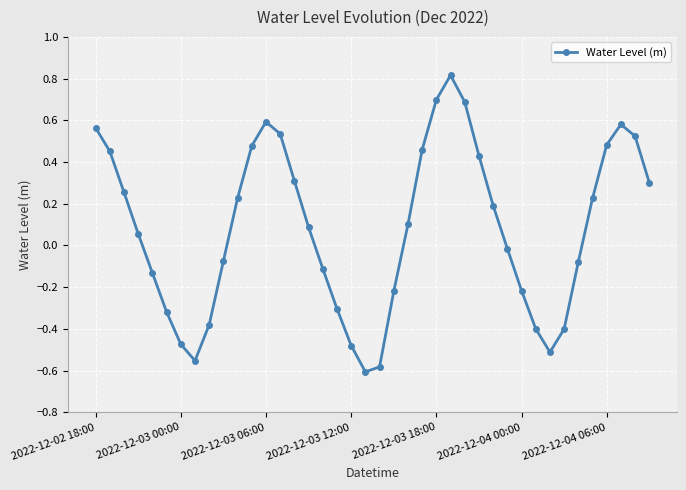

What is the maximum value shown in the chart?

0.8